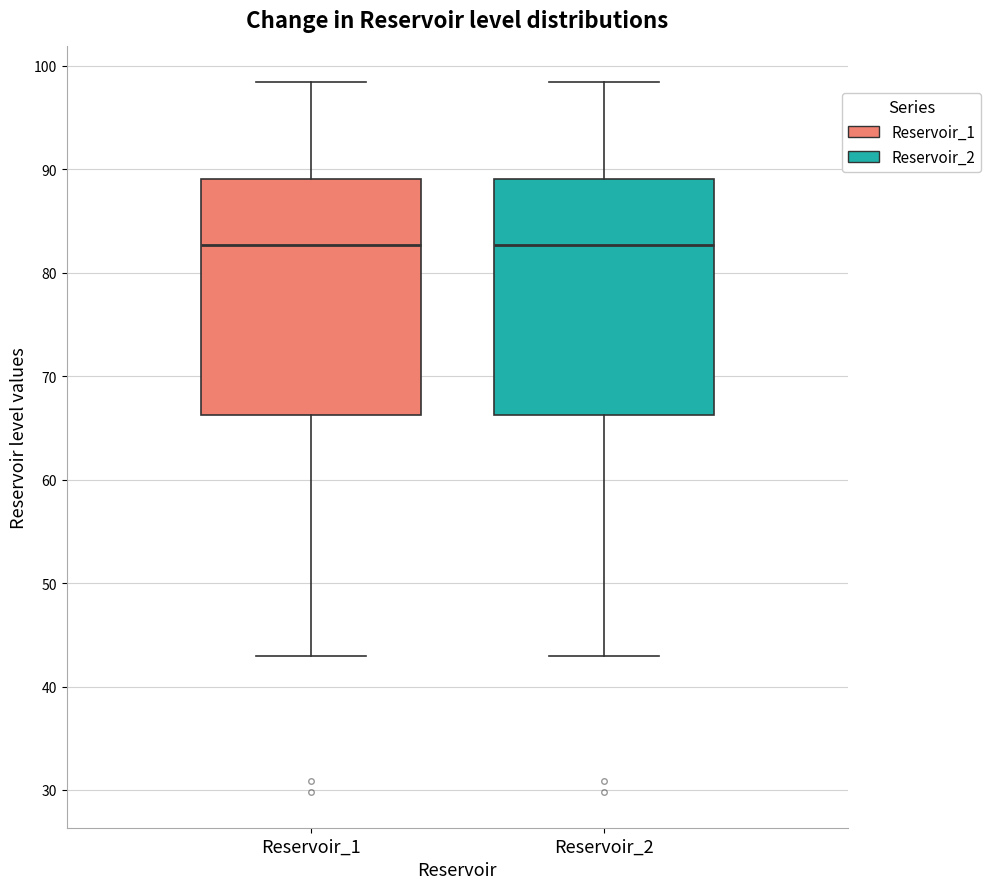

Reading left to right, transcribe this box plot: for each box, give where its median line is, the range the box spans, and where its two whiskers end, as read against the y-axis. The values are not printed on the chart, so give them approximately, as read against the axis.

Reservoir_1: median 83, box 66 to 89, whiskers 43 to 98
Reservoir_2: median 83, box 66 to 89, whiskers 43 to 98